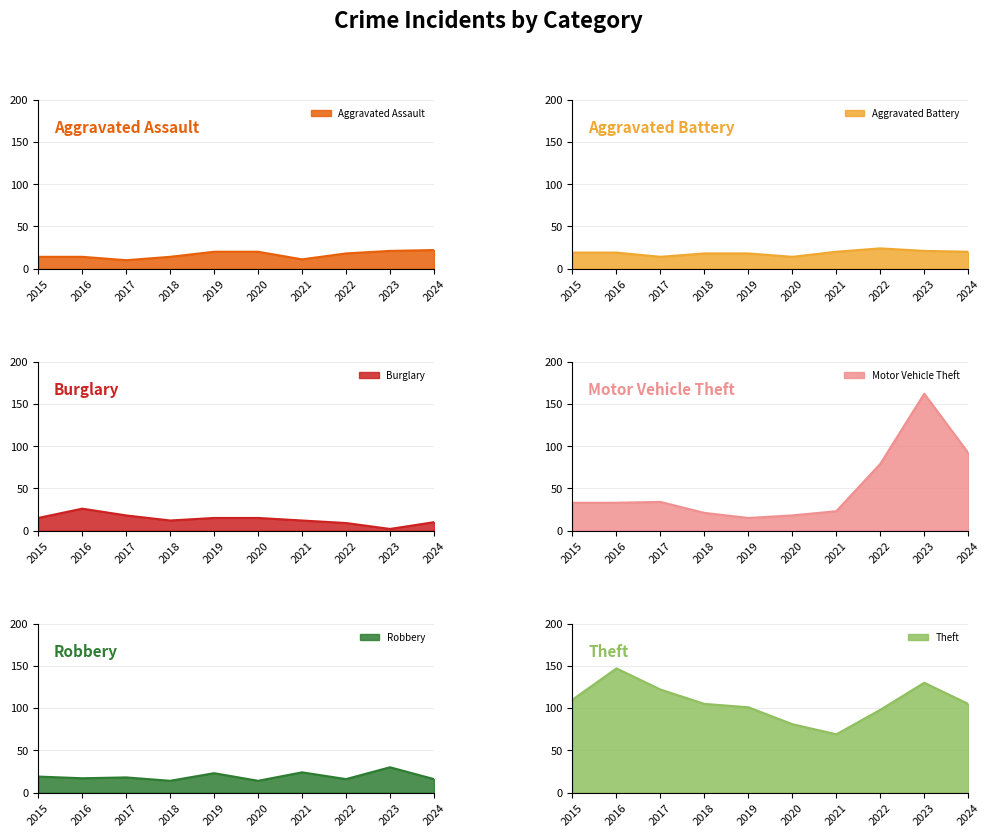

At which label does Theft first exceed 105?

2015